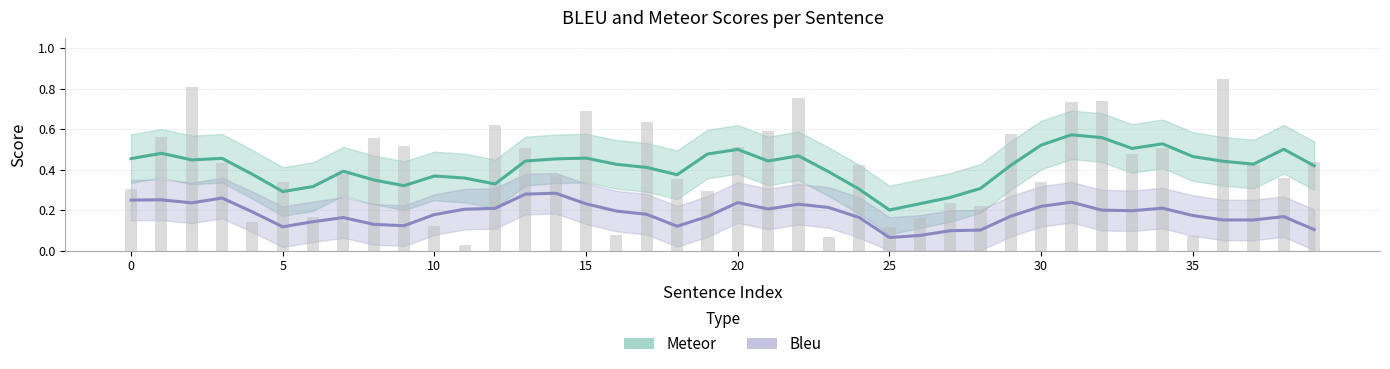

The value at 19 is 0.2. True or false?

False